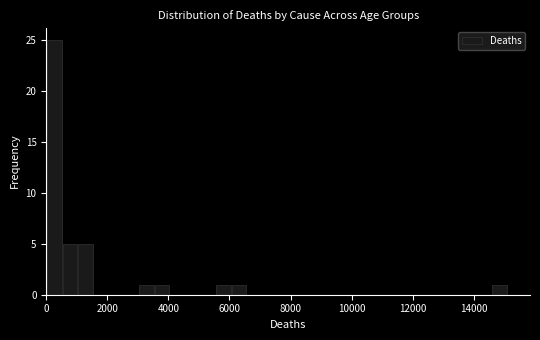

Read against the x-axis, roughly where is the centre of the tallest bar?

200